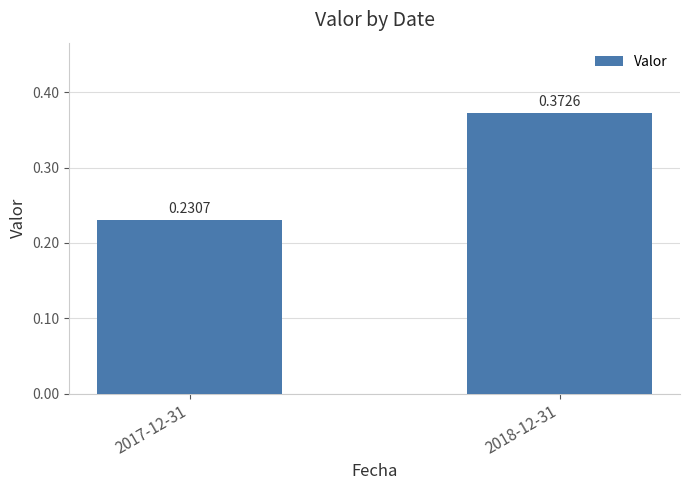

What is the difference between the maximum and minimum values?

0.1